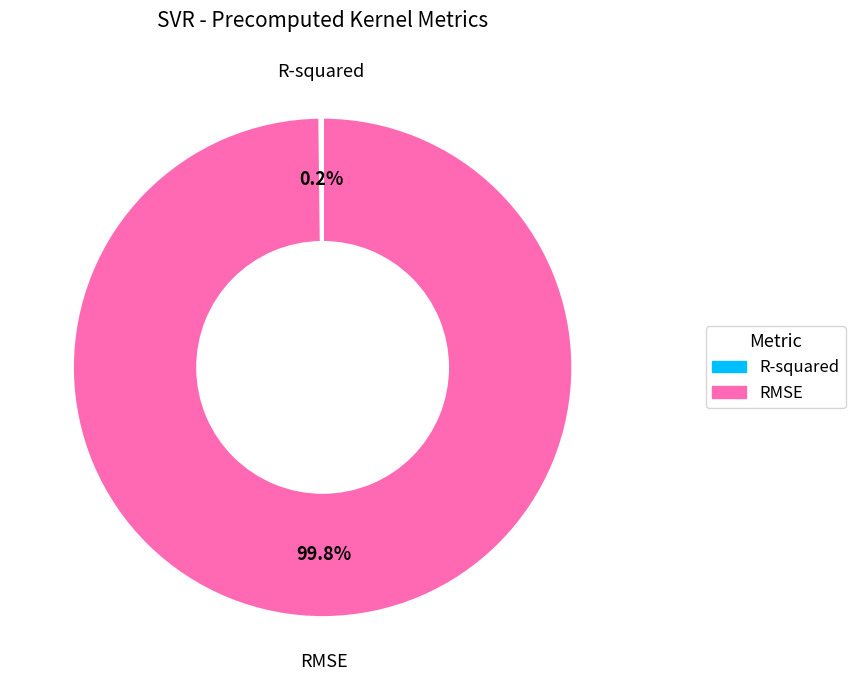

Which category has the biggest portion of the pie?

RMSE